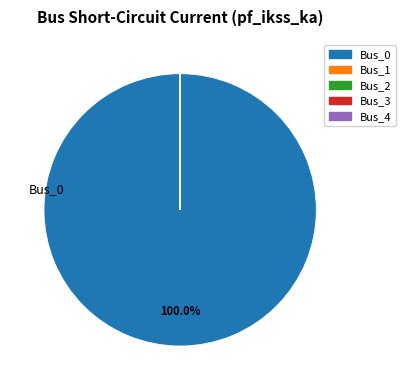

Which slice is the largest?

Bus_0